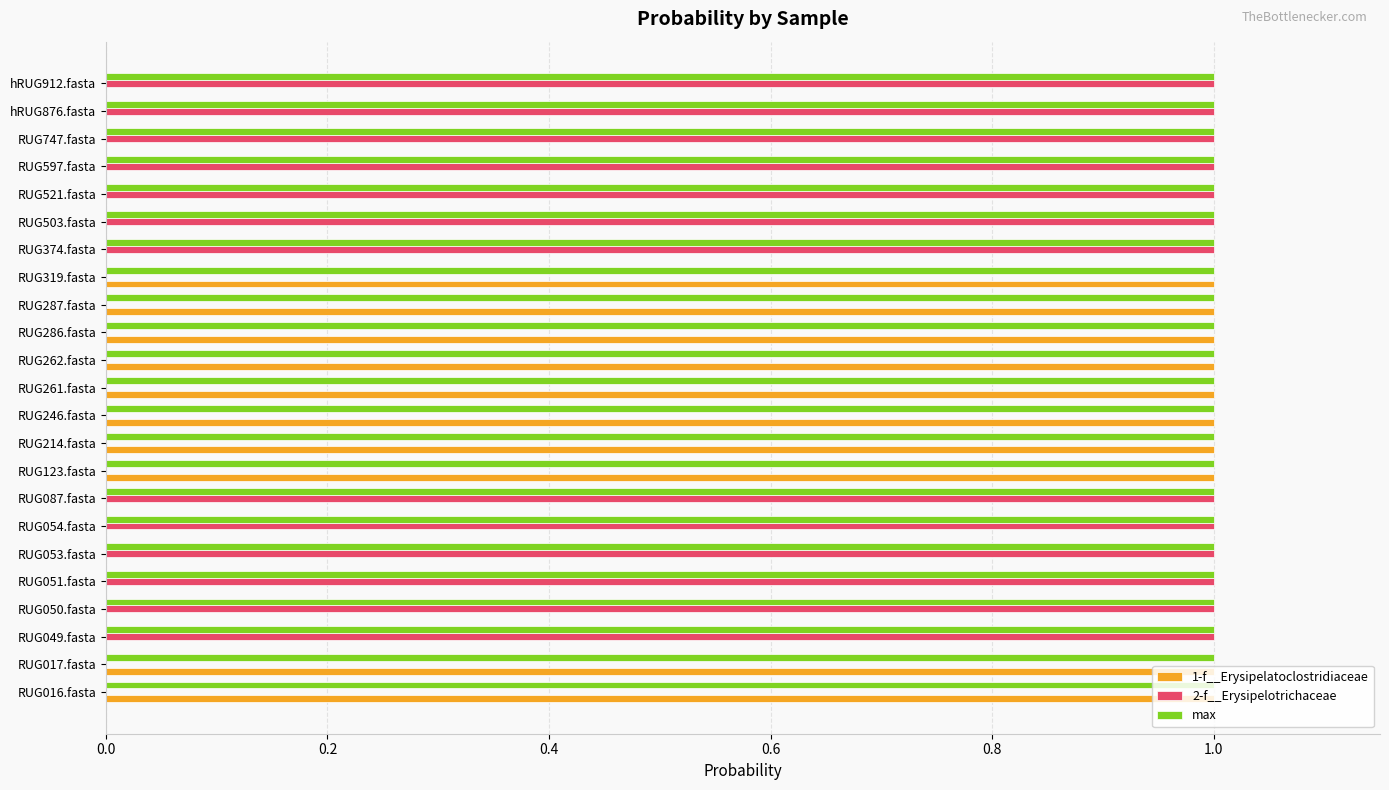

What is the maximum value for max?

1.0